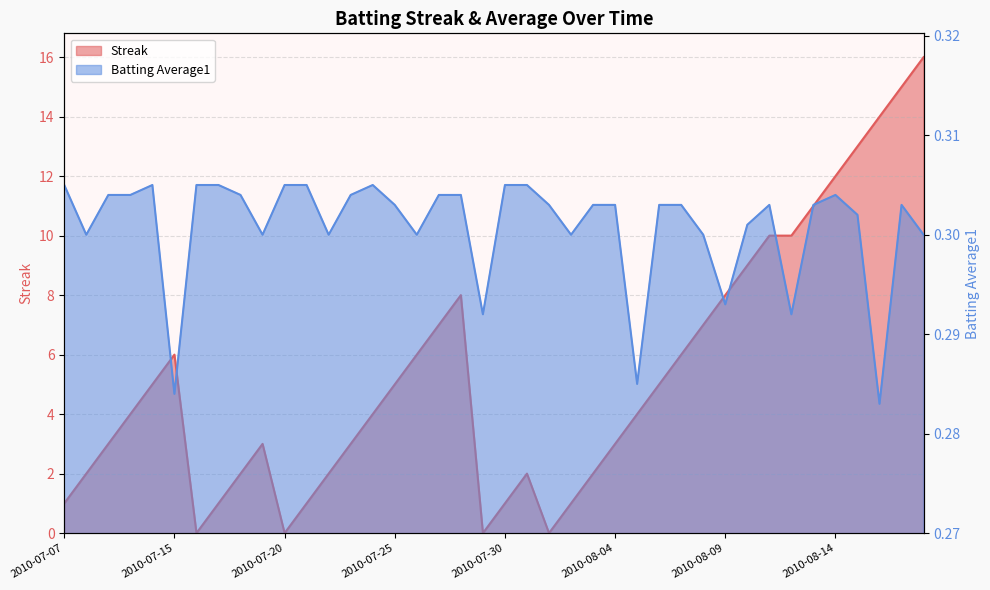

Rank the series at 2010-07-28 from highest to lowest value.

Streak, Batting Average1